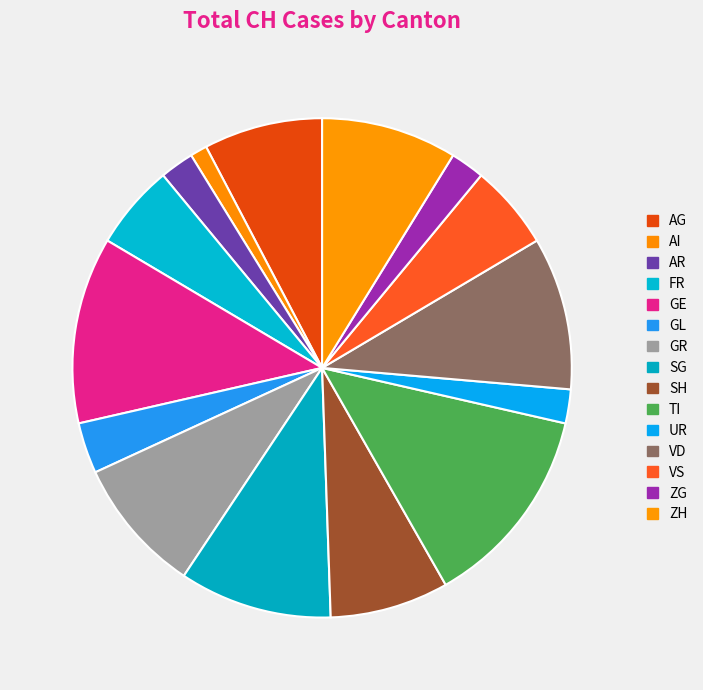

How many segments does this pie chart have?

15